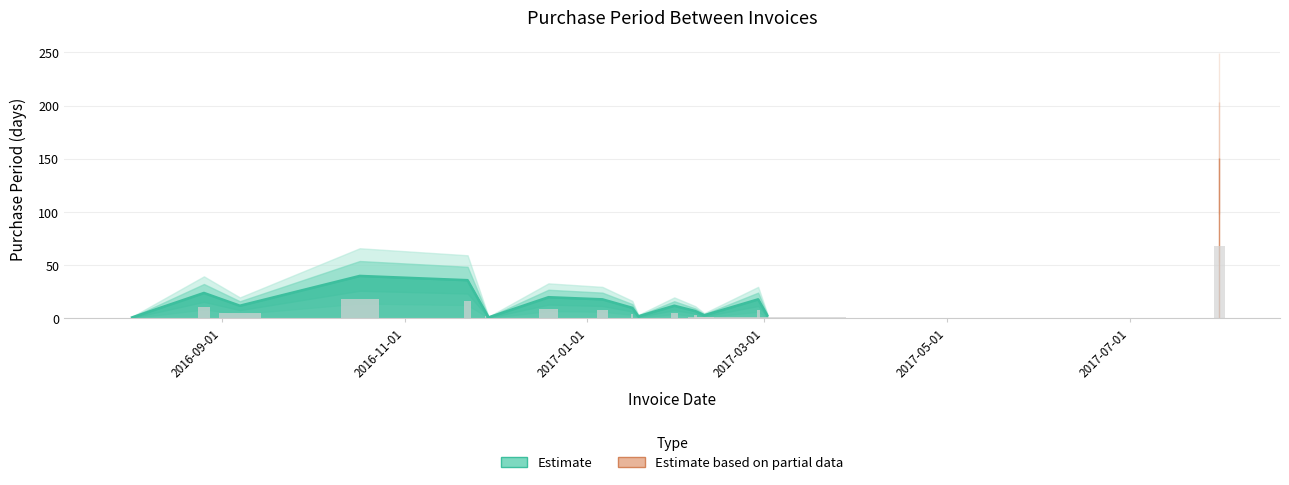

Does the chart contain stacked bars?

No